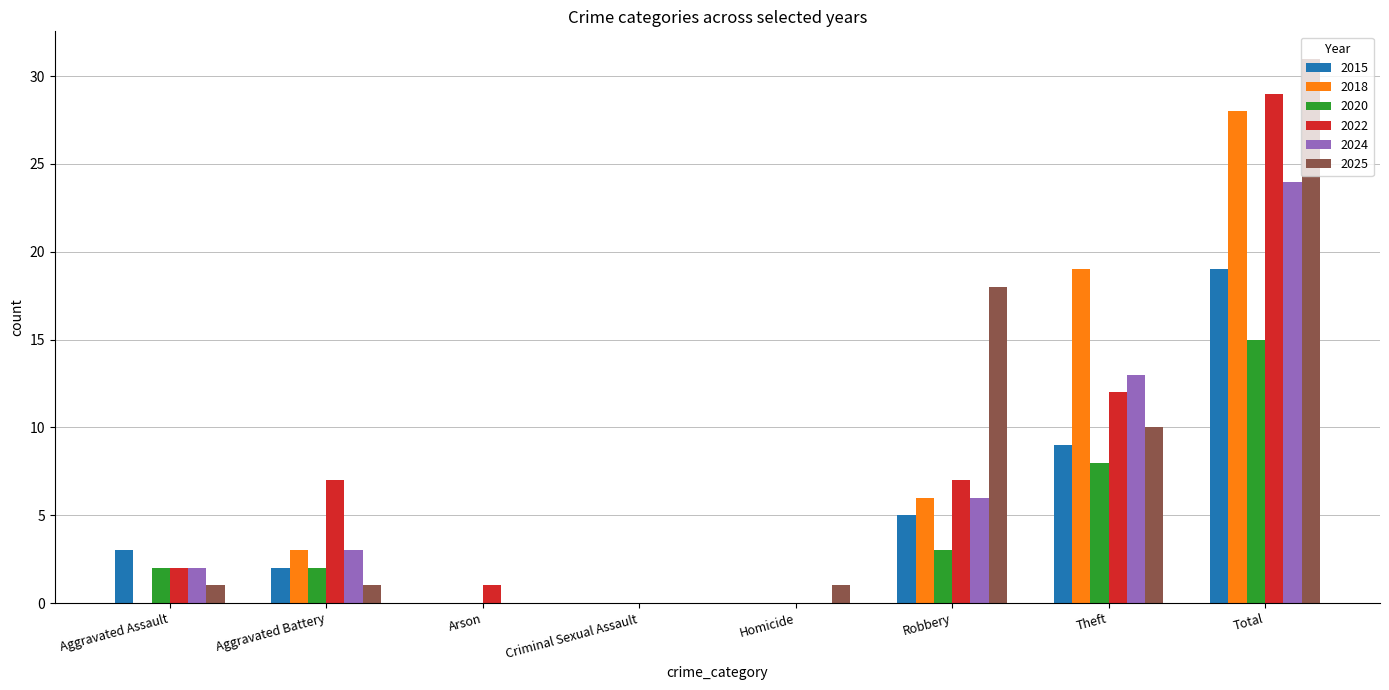

Is the value of 2025 at Aggravated Battery greater than the value of 2024 at Arson?

Yes